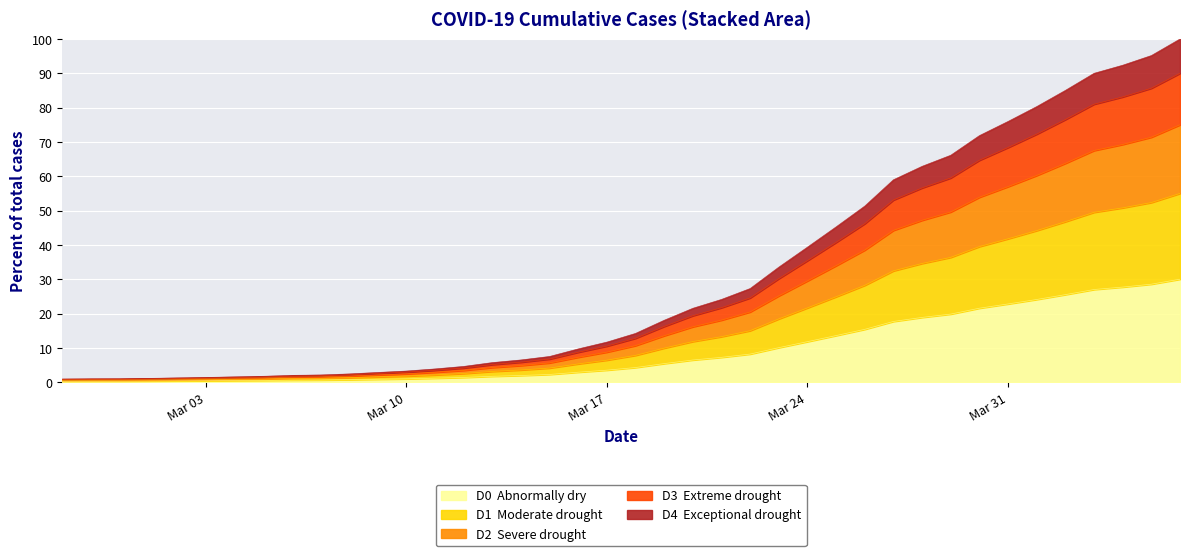

What is the label of the 37th point from the left?

2020-04-03